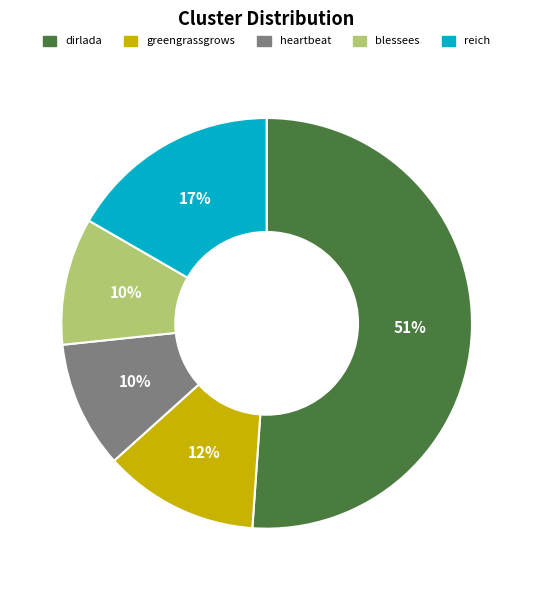

Is the sum of dirlada and greengrassgrows greater than half?

Yes